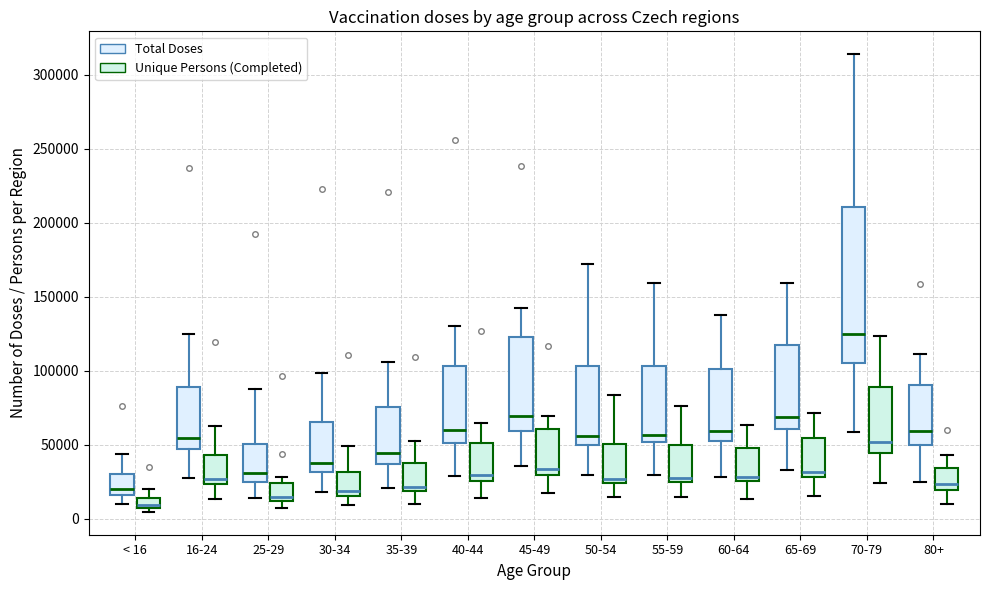

Where does the upper whisker of the box for 16-24 (Unique Persons (Completed)) end on the y-axis? The values are not printed on the chart, so give them approximately, as read against the axis.

60000